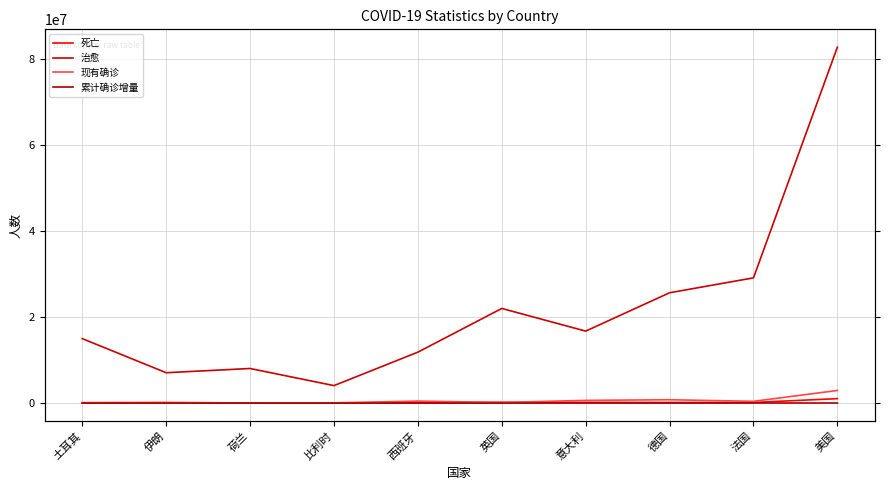

What is the label of the 6th point from the right?

西班牙